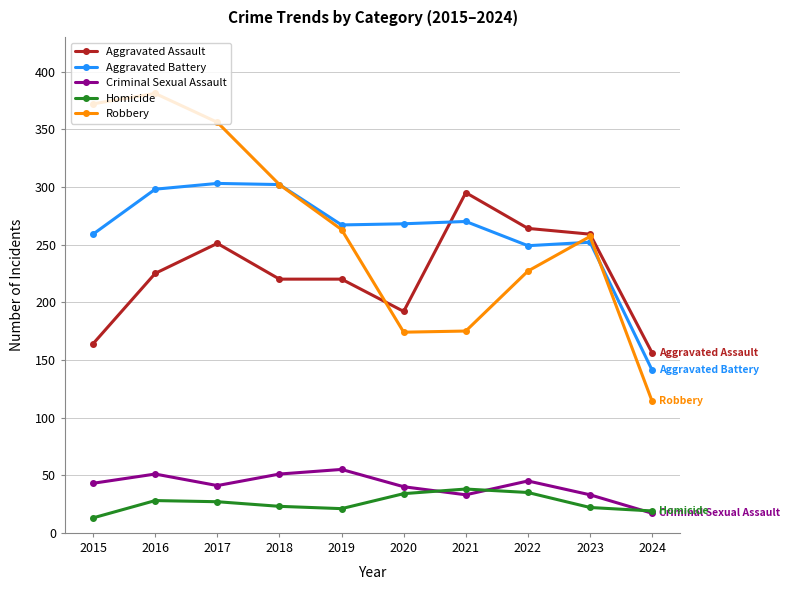

True or false: Criminal Sexual Assault has more than 0 interior local peaks.

True